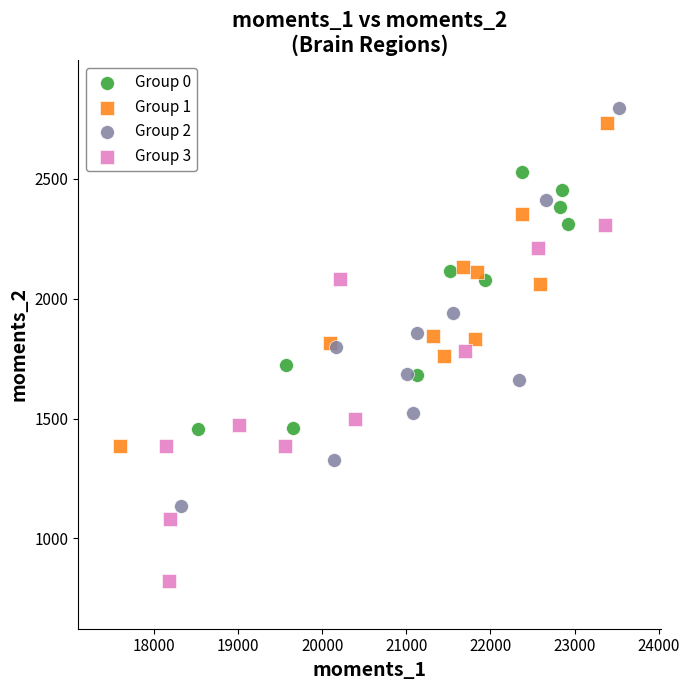

Which series reaches the minimum Y coordinate?

Group 3